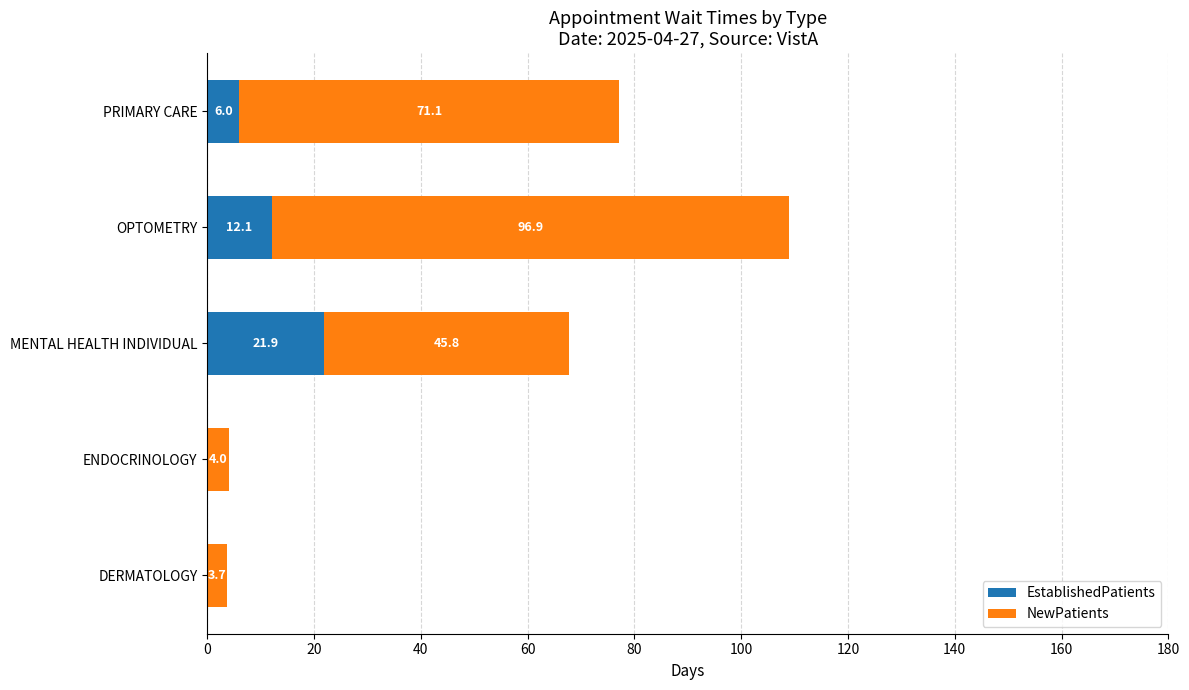

True or false: EstablishedPatients has a value of 0.0 at DERMATOLOGY.

True